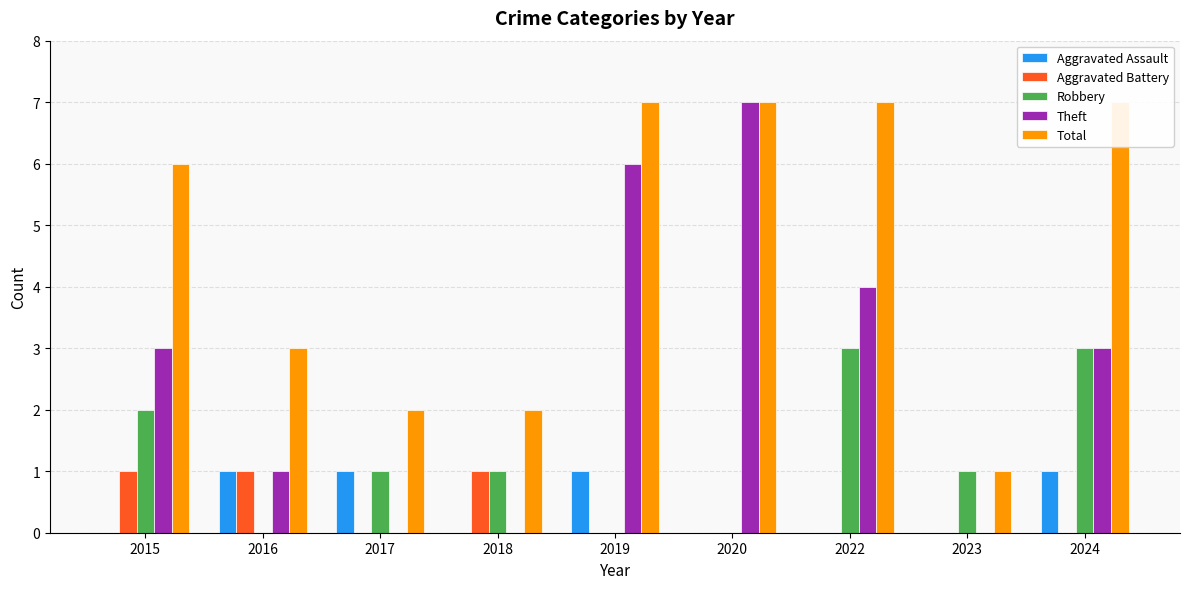

What is the sum of the Theft values at 2020 and 2017?

7